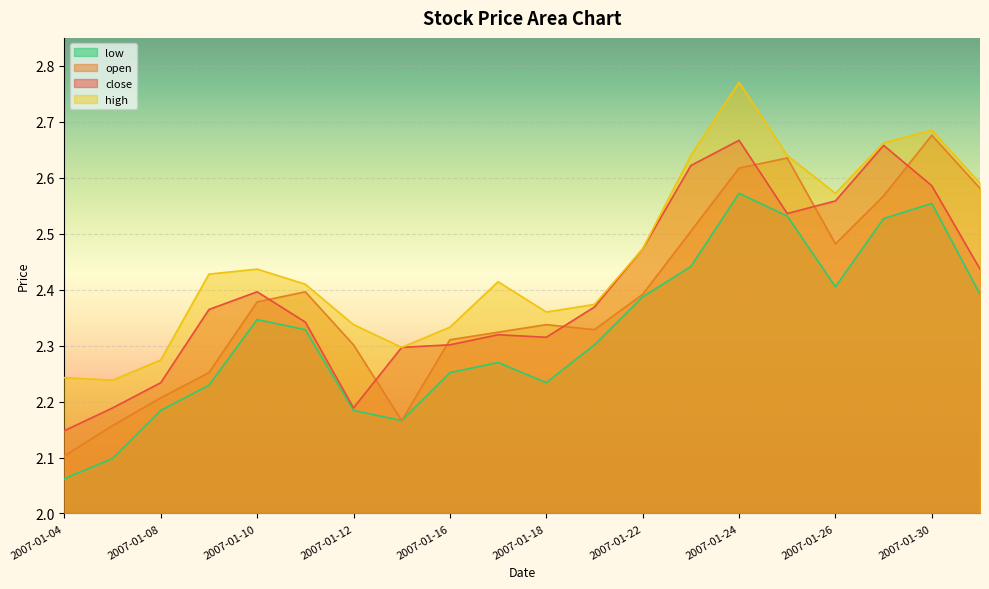

How many interior local peaks does the close series have?

4